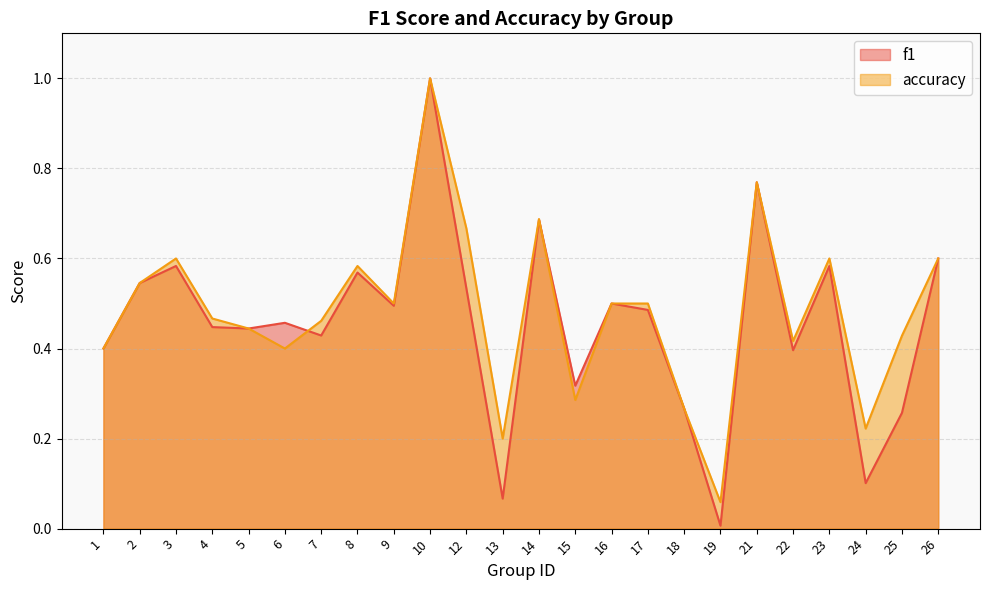

How many times do accuracy and f1 cross each other?

2